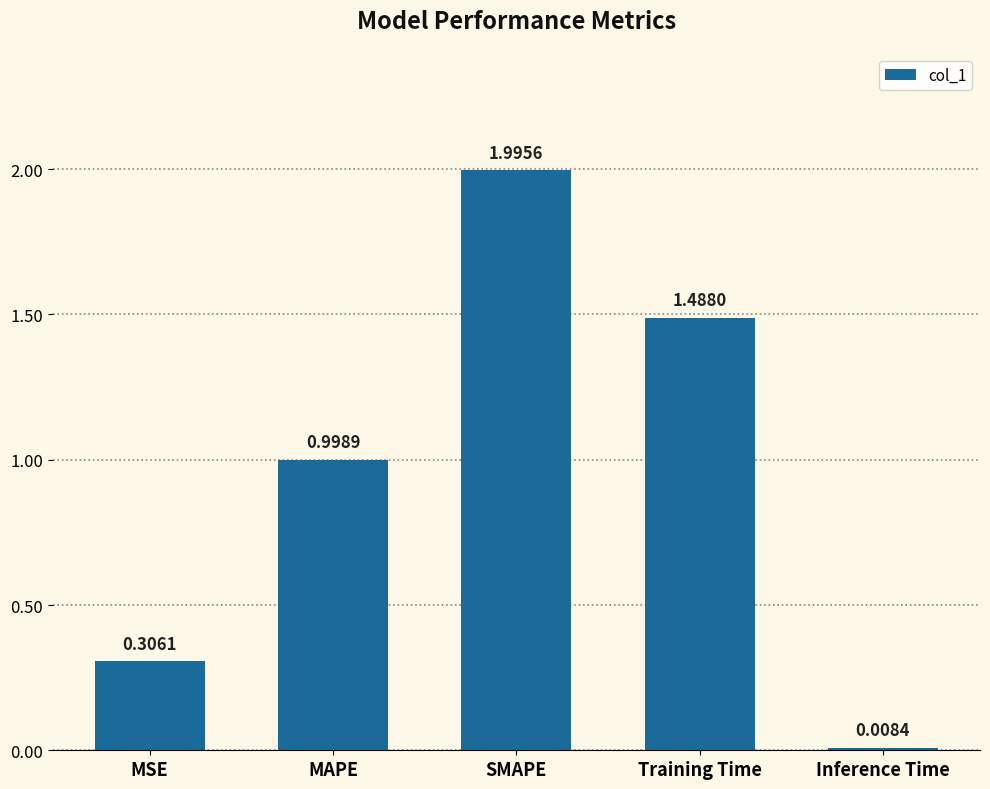

What is the sum of all values?

4.8